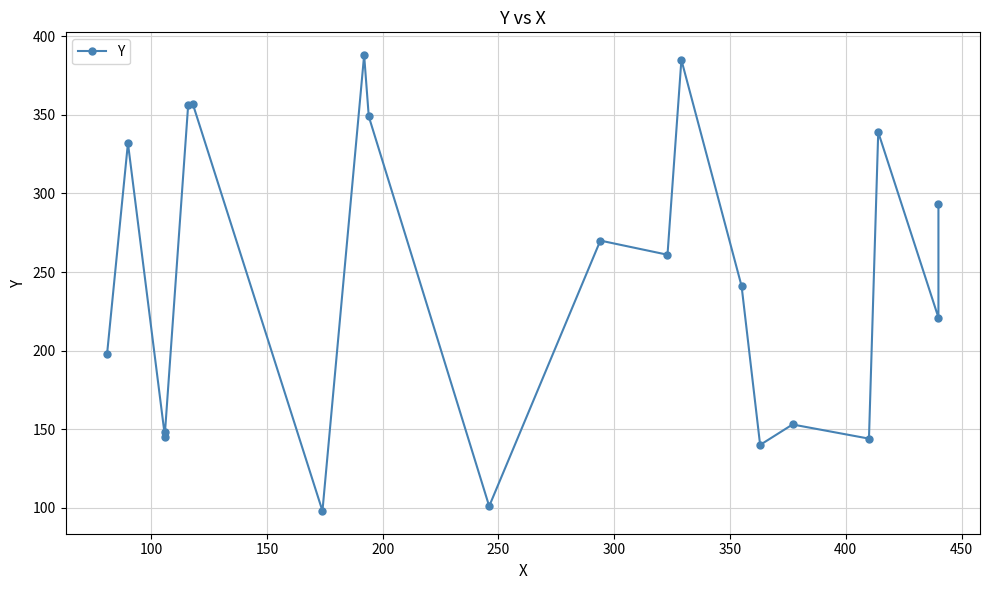

What is the difference between the maximum and minimum values?

290